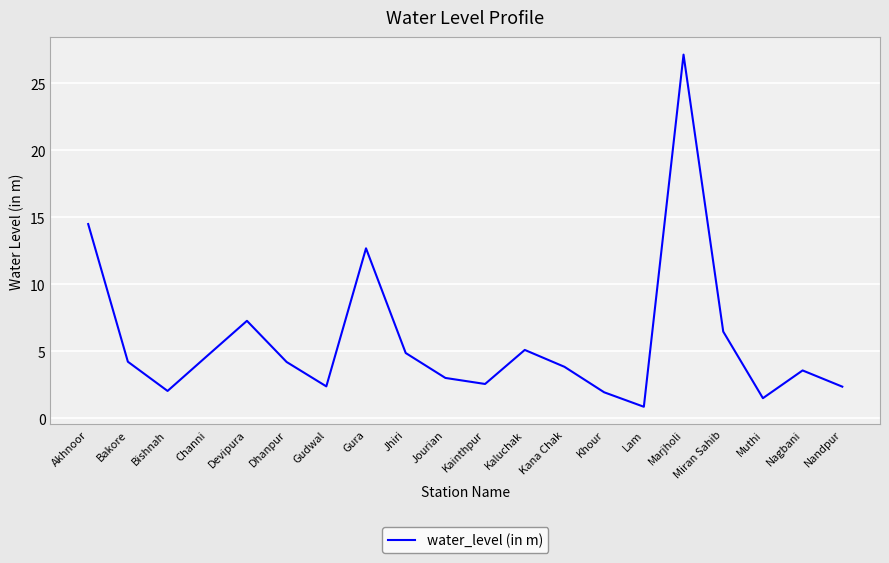

What position from the right is Miran Sahib?

4